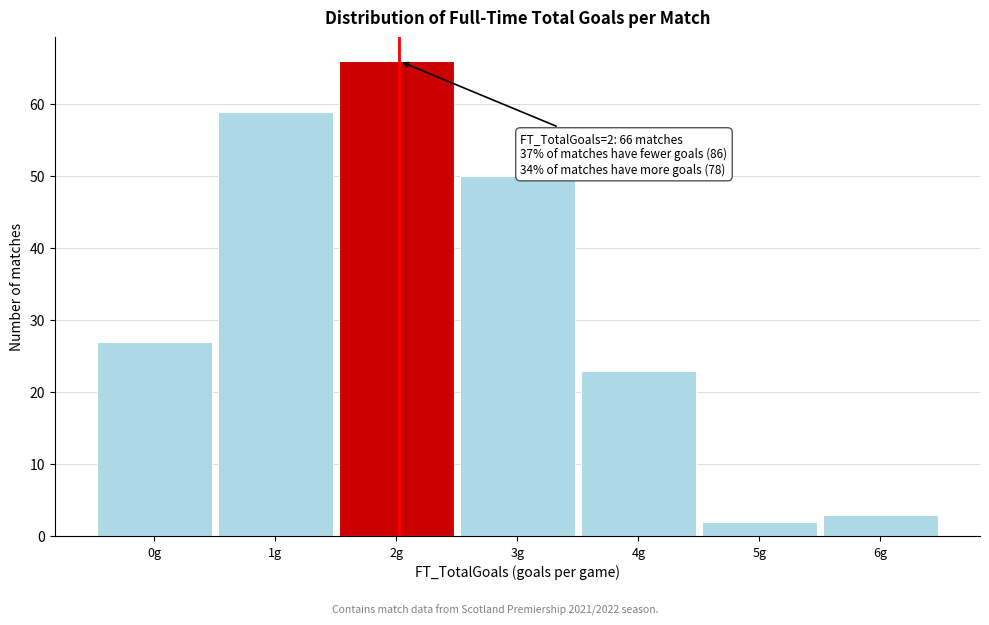

Reading left to right, transcribe all the data shown in this chart.

0g=27	1g=59	2g=66	3g=50	4g=23	5g=2	6g=3